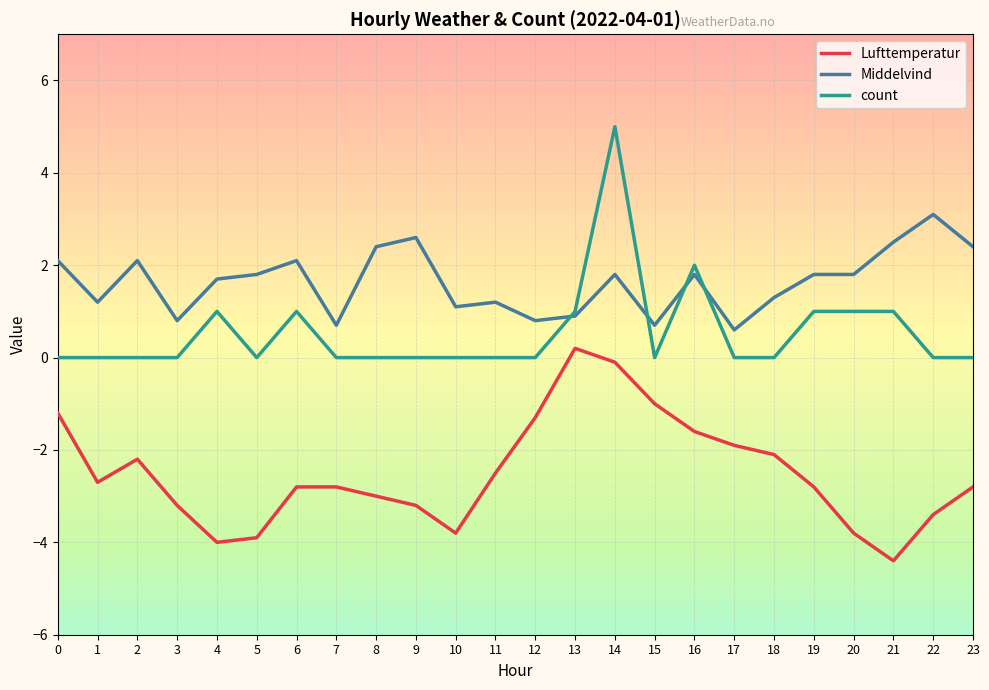

Is it true that count equals 1.0 at 20?

True